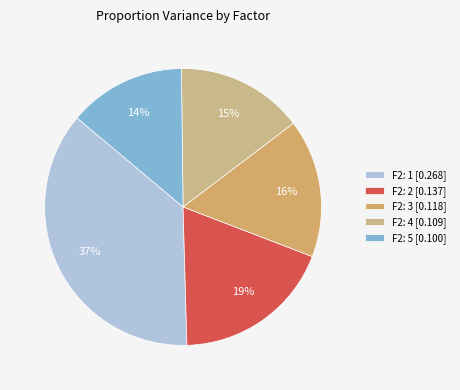

To the nearest percent, what is the difference between the largest and smallest slice percentages?

23%